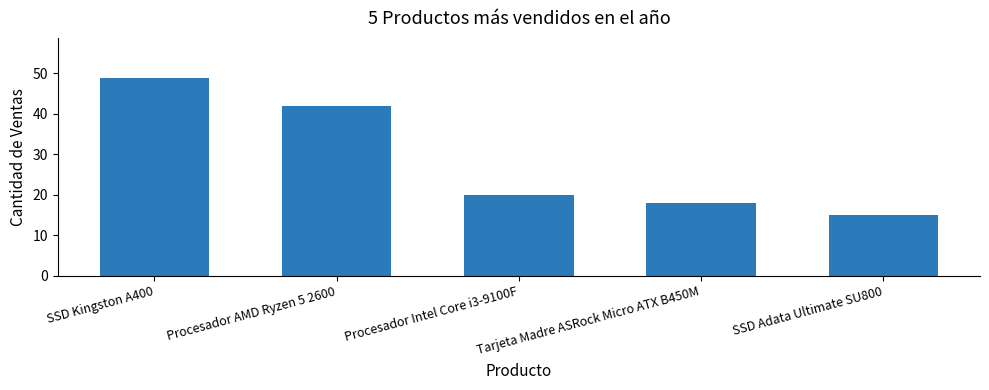

At which category does the chart reach its minimum across all series?

SSD Adata Ultimate SU800